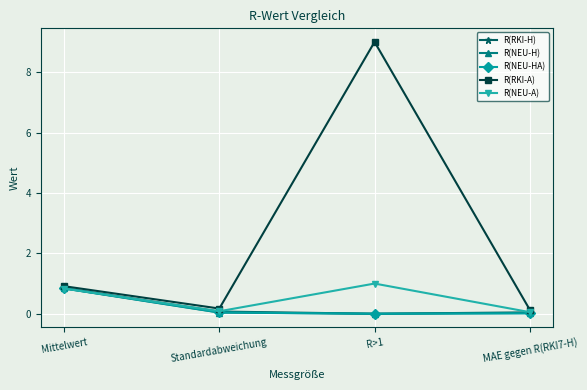

At which category does the chart reach its peak across all series?

R>1